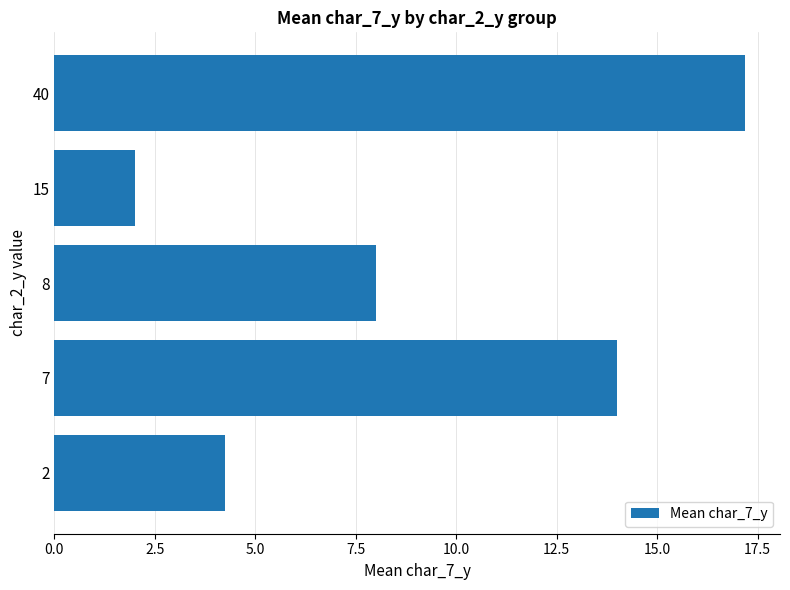

What is the ratio of the value at 2 to the value at 7?

0.3